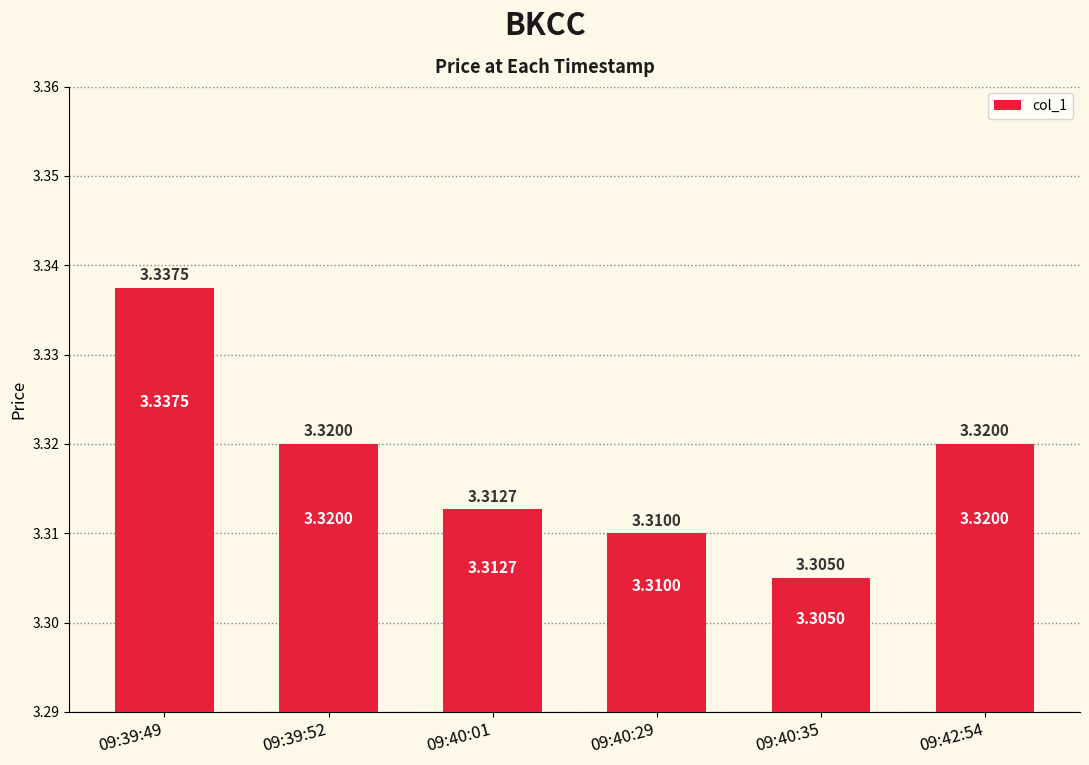

At which label is the value closest to 3?

09:40:35